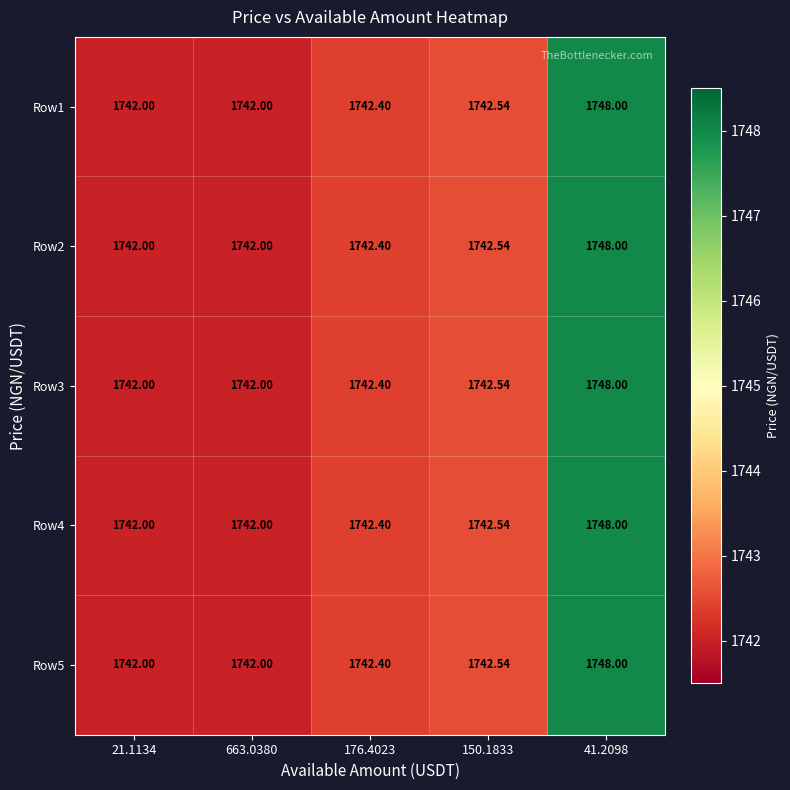

Is the value of Row2 at 663.0380 greater than the value of Row1 at 41.2098?

No